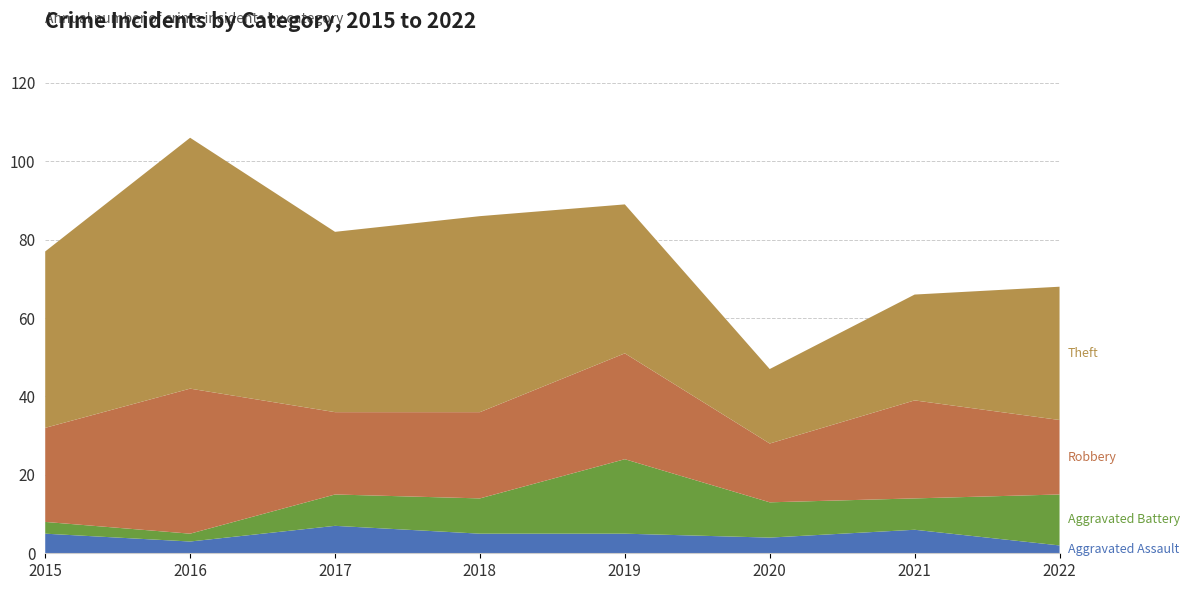

Reading right to left, extract all data points from this chart.

Aggravated Assault: 2022=2	2021=6	2020=4	2019=5	2018=5	2017=7	2016=3	2015=5
Aggravated Battery: 2022=13	2021=8	2020=9	2019=19	2018=9	2017=8	2016=2	2015=3
Robbery: 2022=19	2021=25	2020=15	2019=27	2018=22	2017=21	2016=37	2015=24
Theft: 2022=34	2021=27	2020=19	2019=38	2018=50	2017=46	2016=64	2015=45